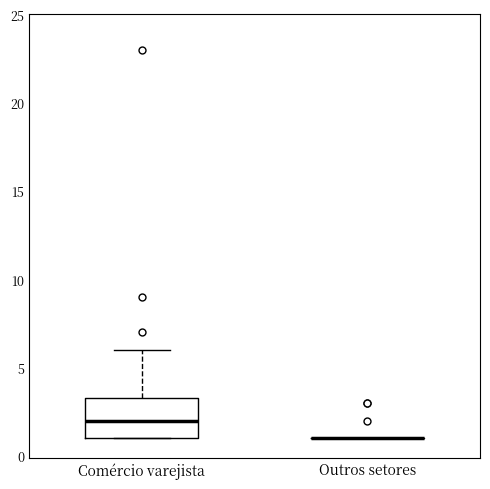

Reading left to right, transcribe this box plot: for each box, give where its median line is, the range the box spans, and where its two whiskers end, as read against the y-axis. The values are not printed on the chart, so give them approximately, as read against the axis.

Comércio varejista: median 2.0, box 1.0 to 3.5, whiskers 1.0 to 6.0
Outros setores: box collapsed to a line at 1.0, whiskers 1.0 to 1.0